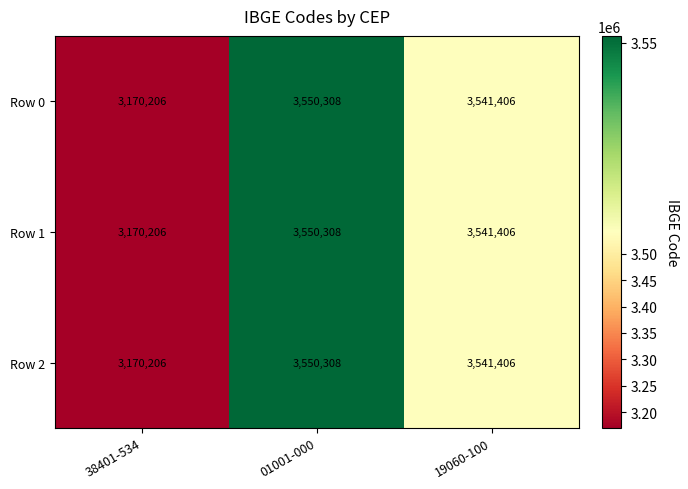

Where is Row 0 nearest to the value 3360257?

19060-100